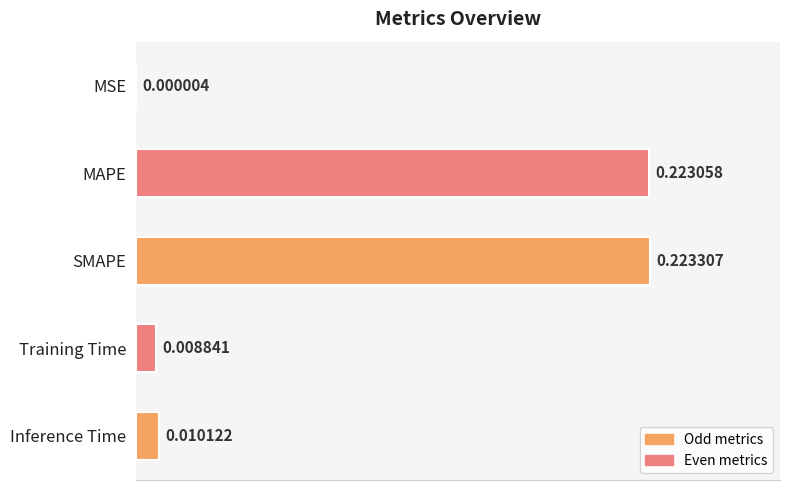

At which category does the chart reach its peak across all series?

SMAPE